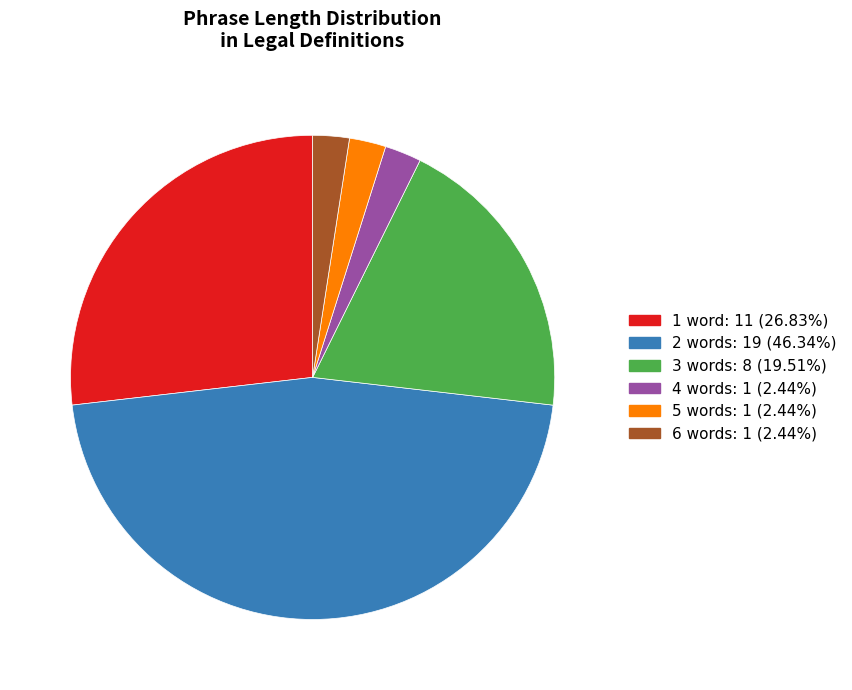

What is the ratio of the value at 6 words: 1 (2.44%) to the value at 4 words: 1 (2.44%)?

1.0